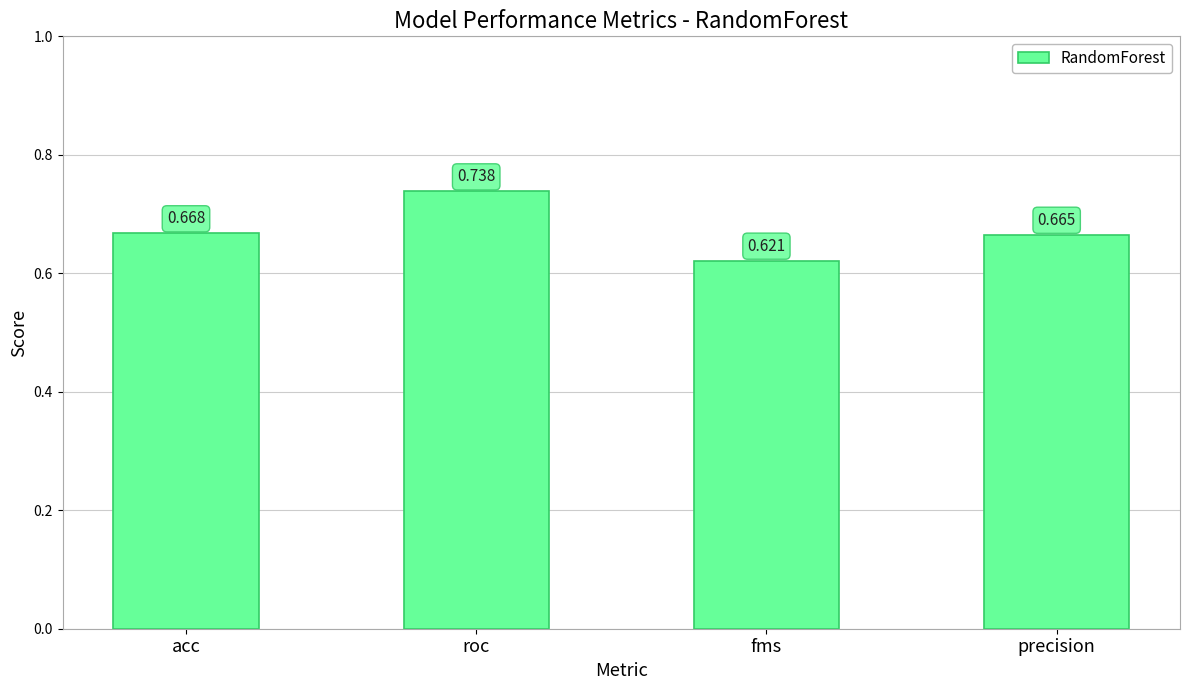

Rank the categories by value from highest to lowest.

roc, acc, precision, fms